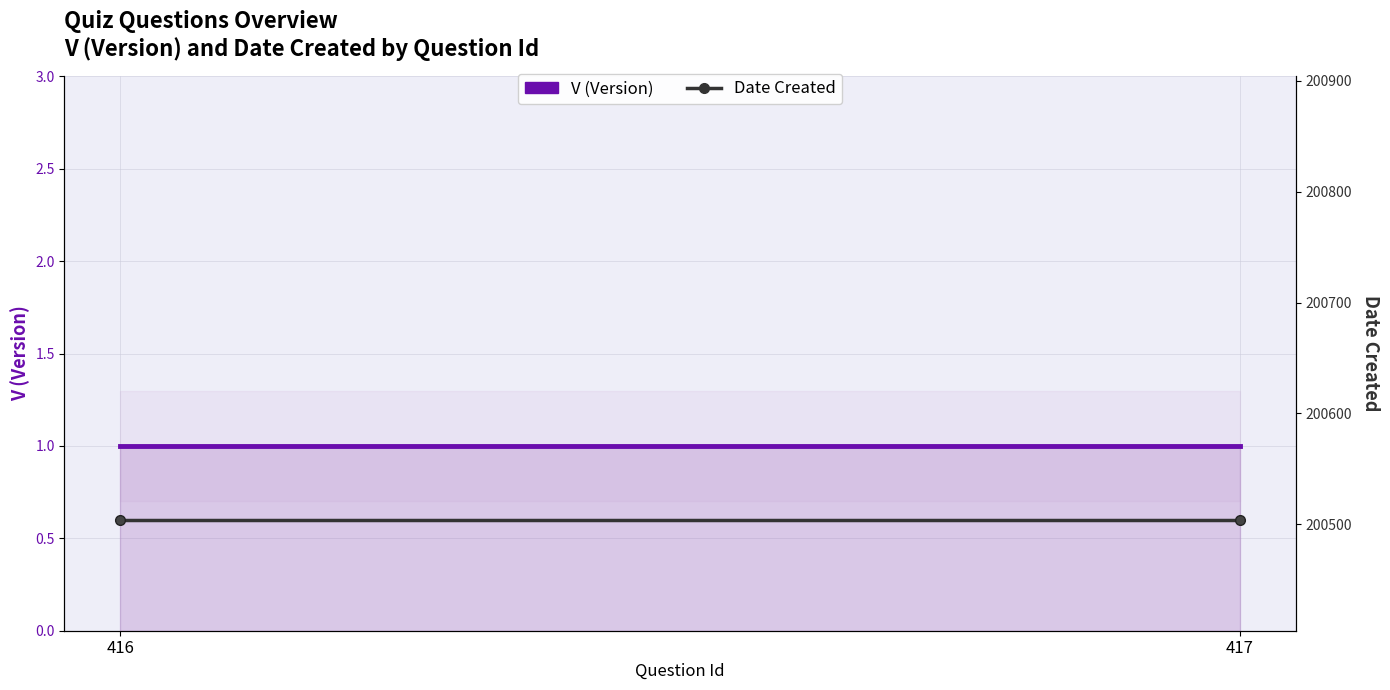

How many lines are shown in the chart?

2